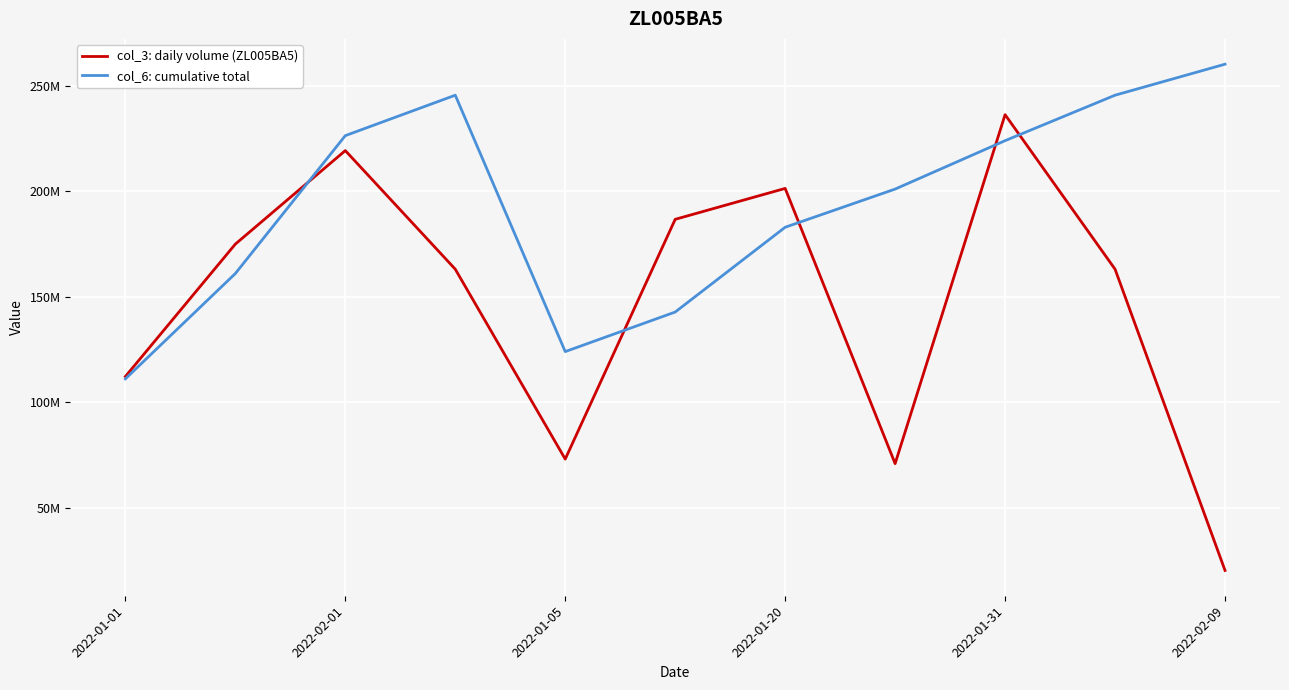

What is the sum of all col_3: daily volume (ZL005BA5) values?

1621776048